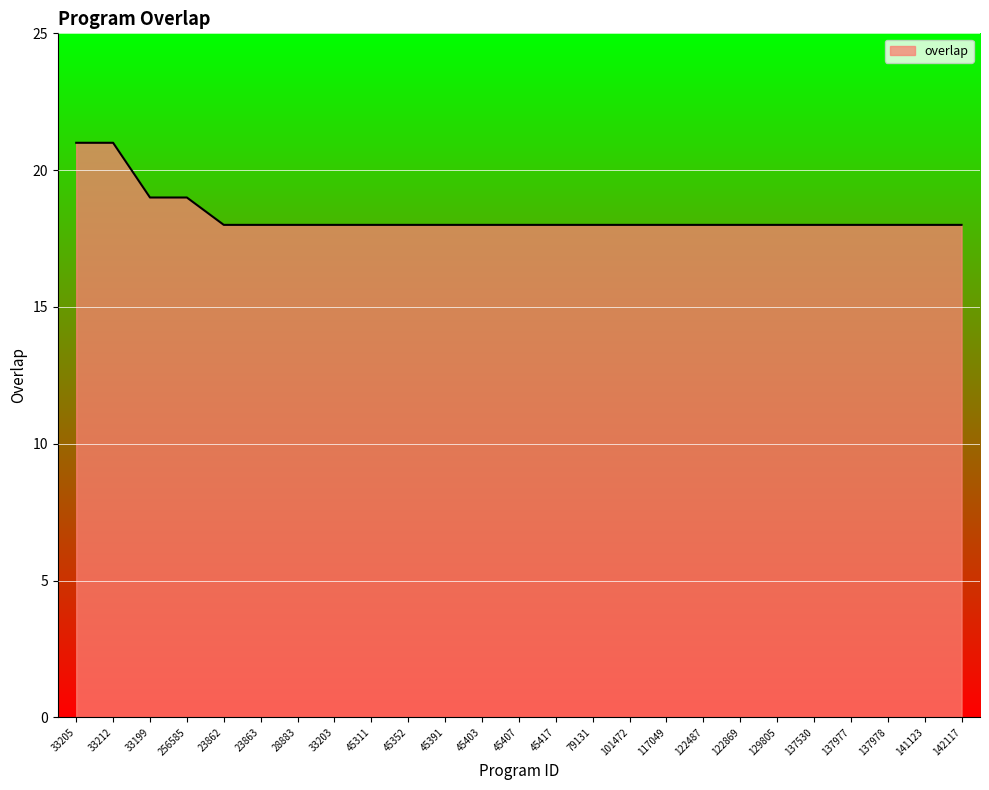

What is the difference between the second highest and second lowest values?

3